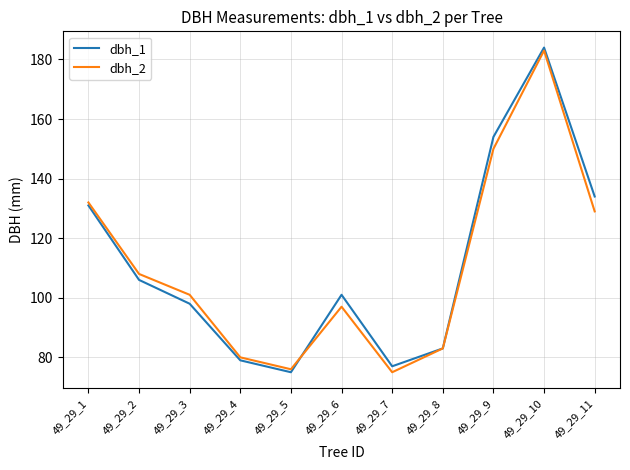

What is the total value across all series at 49_29_10?

367